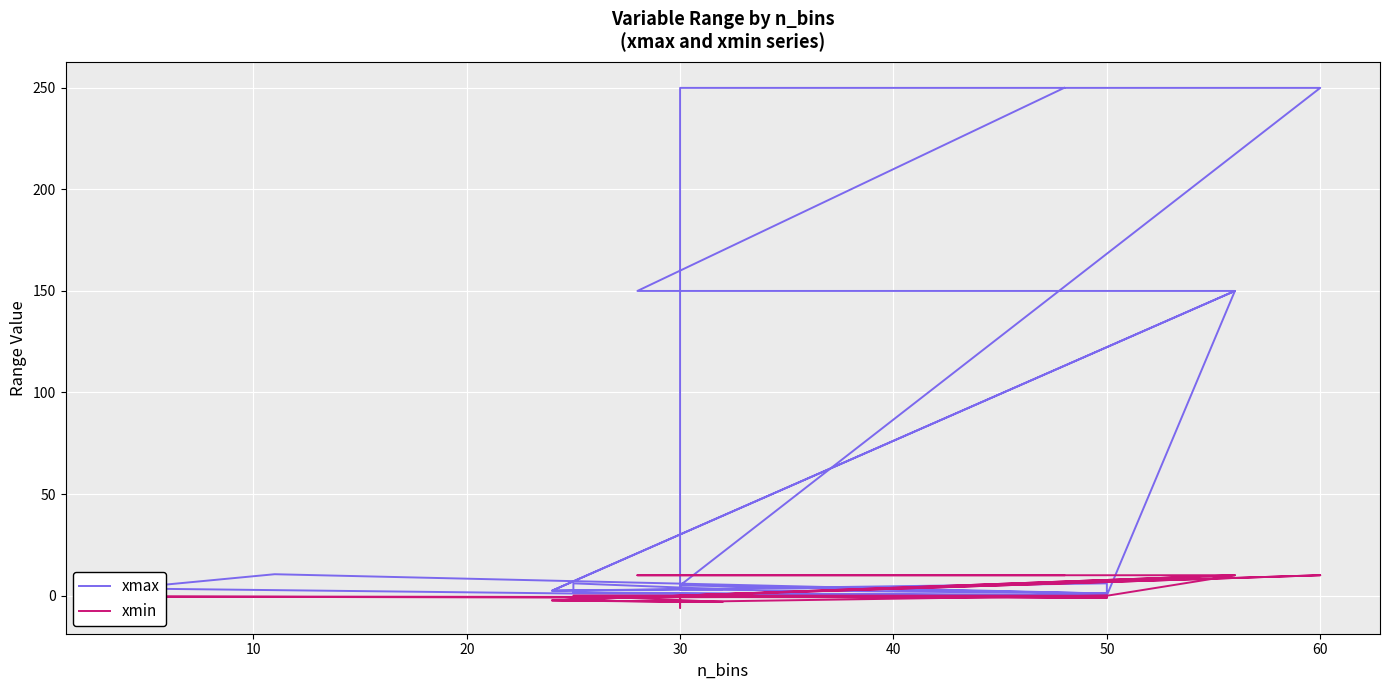

What is the smallest value displayed?

-6.0